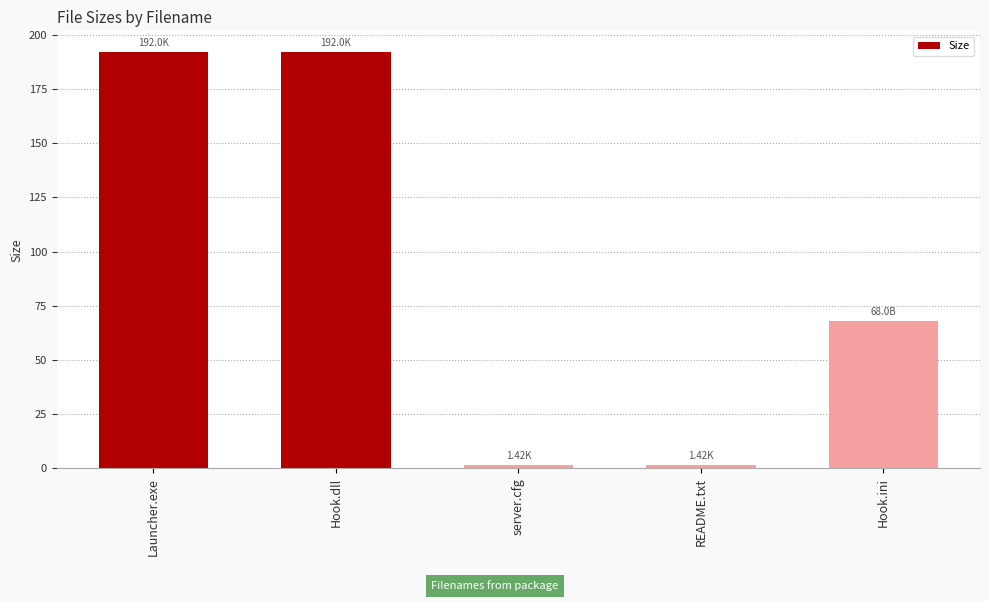

What is the value of the 5th bar from the left?

68.0